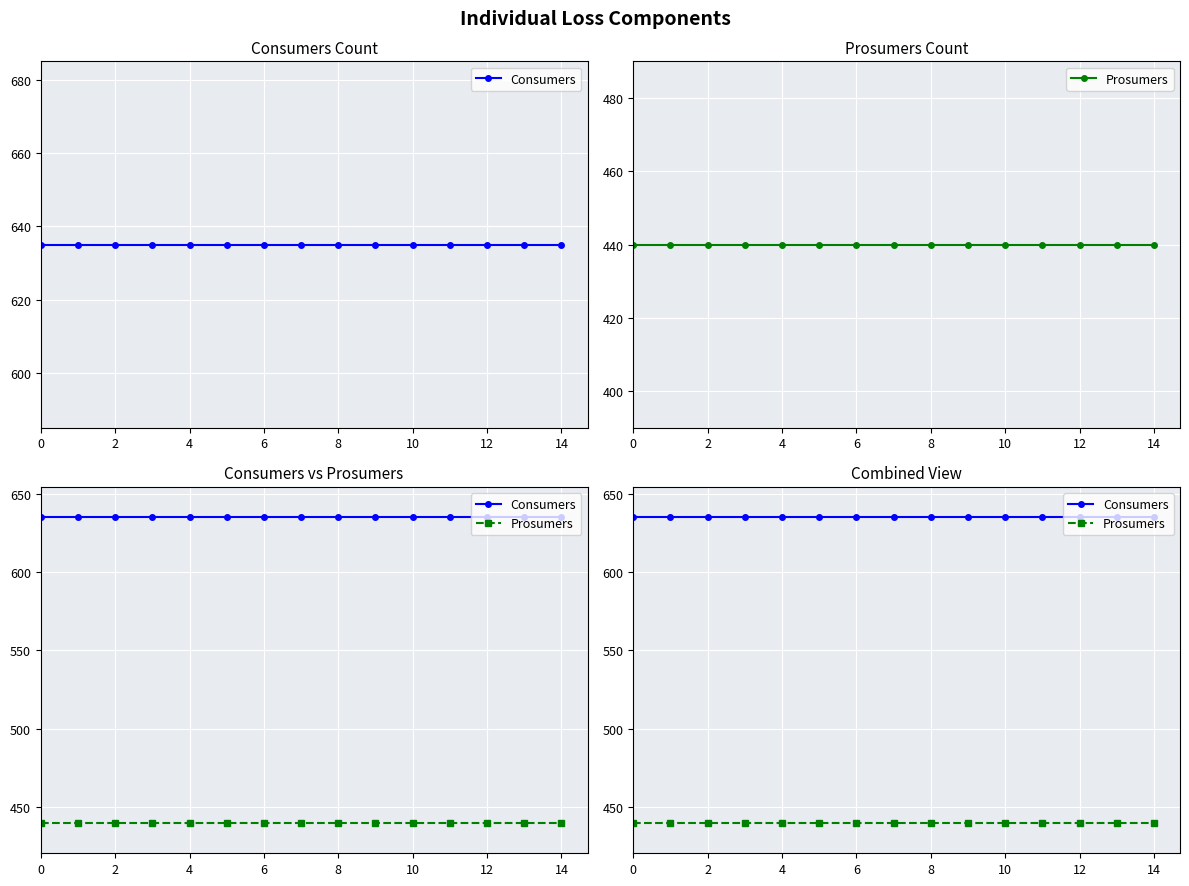

Which series changed the most between 4 and 13?

Consumers